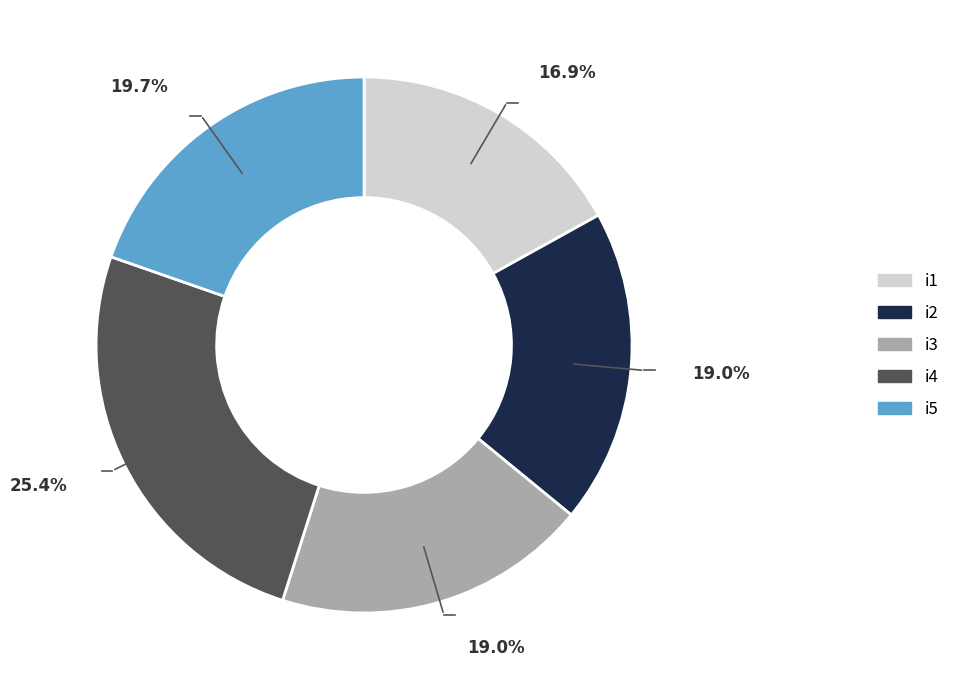

Is there a majority slice in this chart?

No